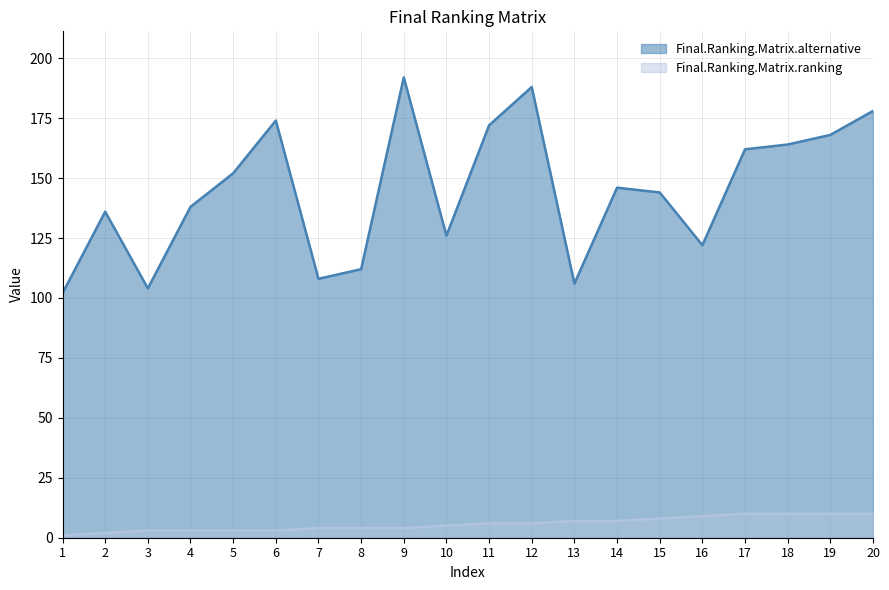

True or false: Final.Ranking.Matrix.ranking and Final.Ranking.Matrix.alternative cross at least once.

False